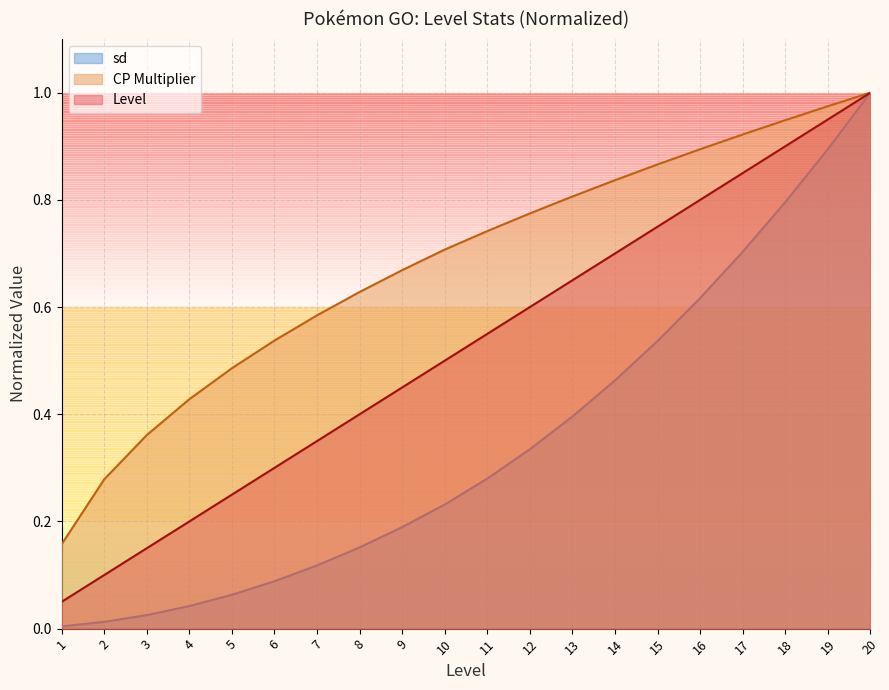

Reading left to right, list all the values displayed in this chart.

Level: 0.1	0.1	0.1	0.2	0.2	0.3	0.3	0.4	0.5	0.5	0.6	0.6	0.7	0.7	0.8	0.8	0.8	0.9	0.9	1.0
CP Multiplier: 0.2	0.3	0.4	0.4	0.5	0.5	0.6	0.6	0.7	0.7	0.7	0.8	0.8	0.8	0.9	0.9	0.9	0.9	1.0	1.0
sd: 0.0	0.0	0.0	0.0	0.1	0.1	0.1	0.2	0.2	0.2	0.3	0.3	0.4	0.5	0.5	0.6	0.7	0.8	0.9	1.0